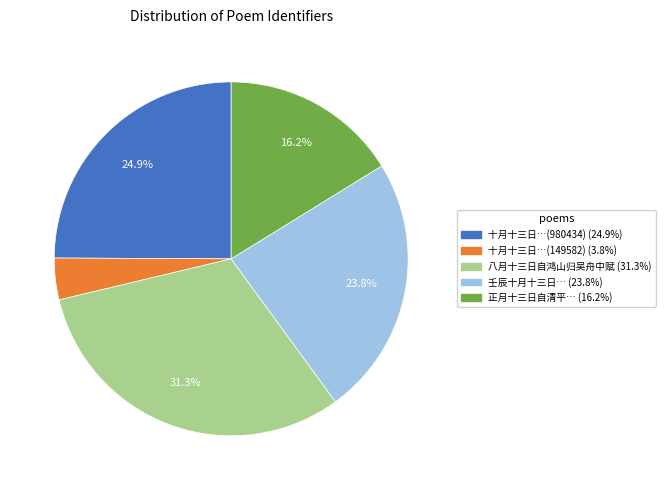

Is there a majority slice in this chart?

No